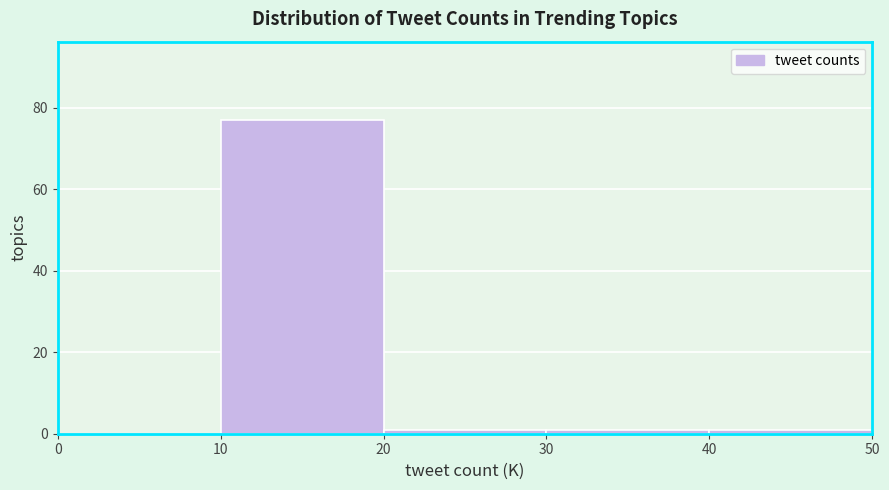

Reading left to right, list every bar in this chart as the range it spans on the x-axis followed by its height. The values are not printed on the chart, so give them approximately, as read against the axis.

0 to 10: 0
10 to 20: 78
20 to 30: under 2
30 to 40: under 2
40 to 50: under 2